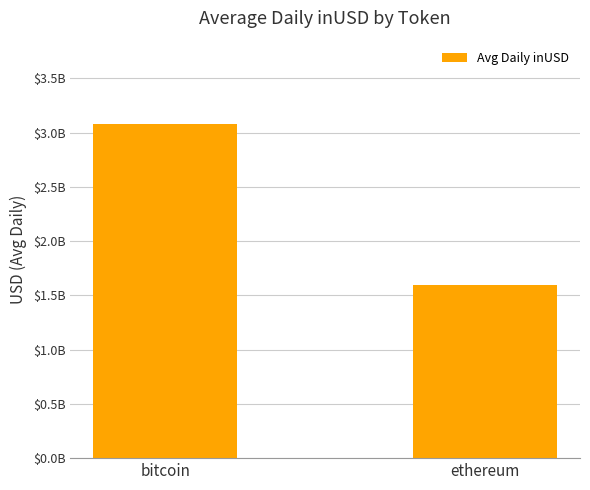

Which label corresponds to the largest value in the chart?

bitcoin